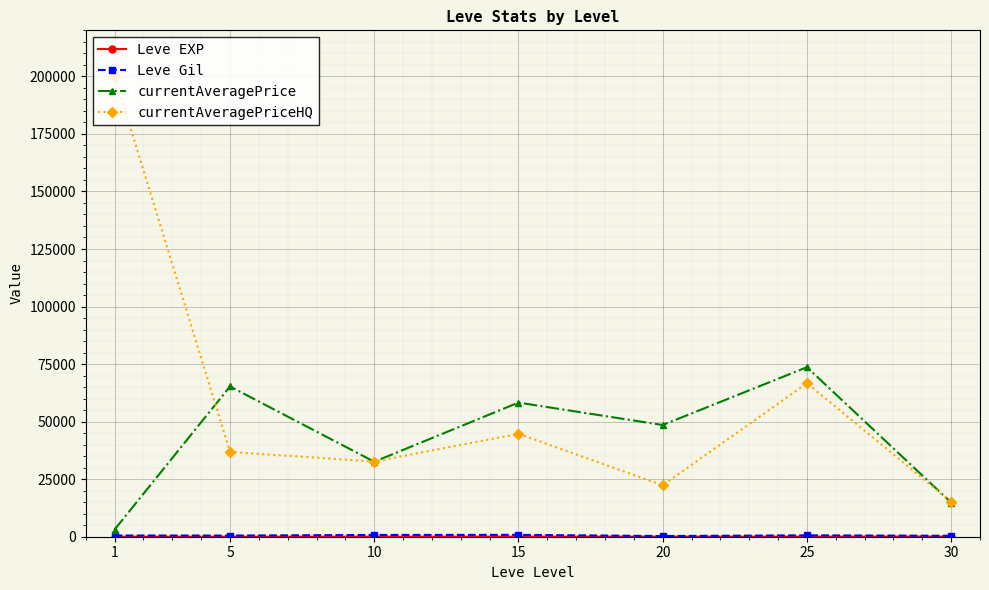

In currentAveragePrice, how many points are higher than both neighbors (excluding endpoints)?

3